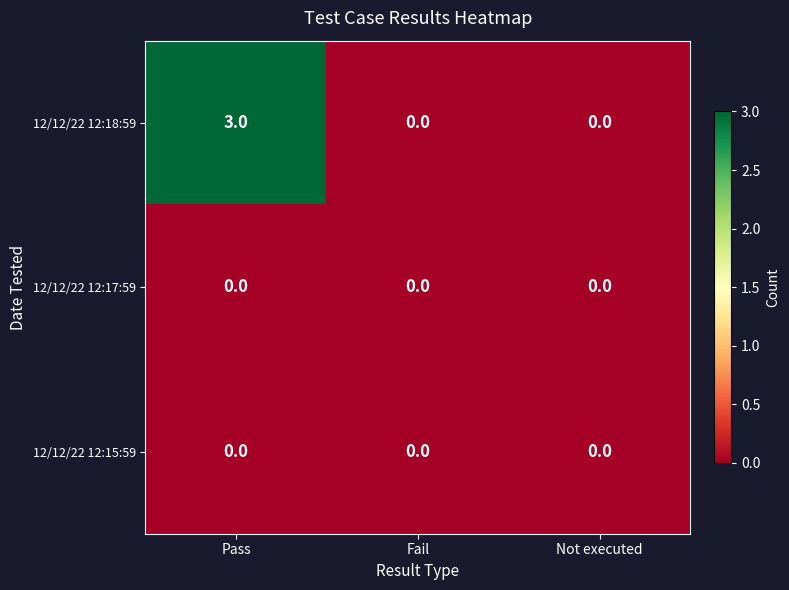

At which category is the sum across all series the highest?

Pass